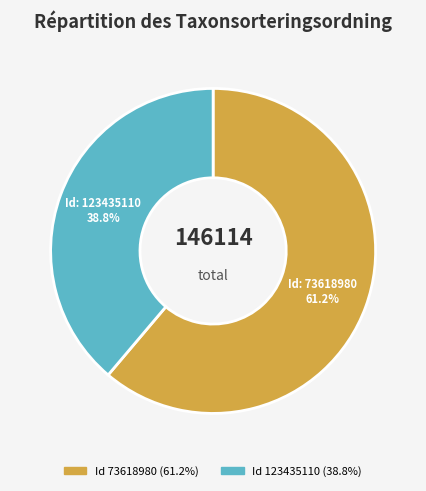

Is there any slice that represents more than half of the pie?

Yes